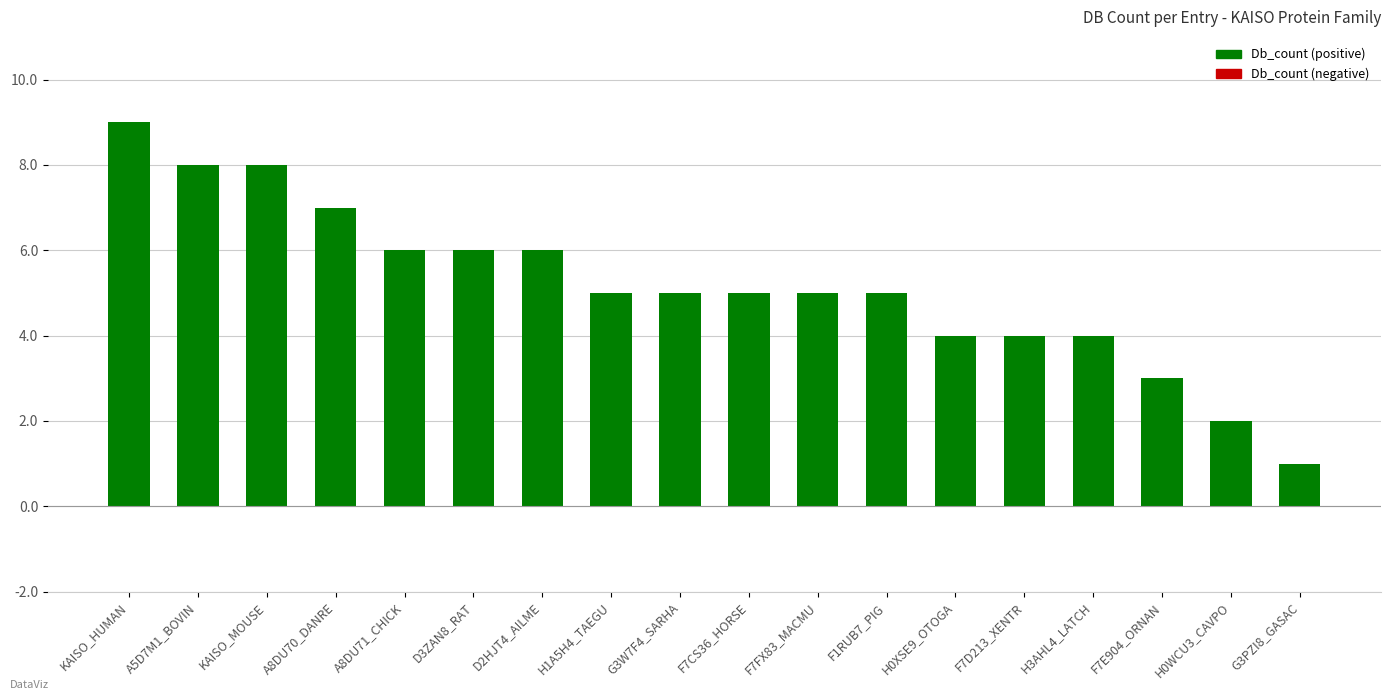

Does the chart contain any negative values?

No